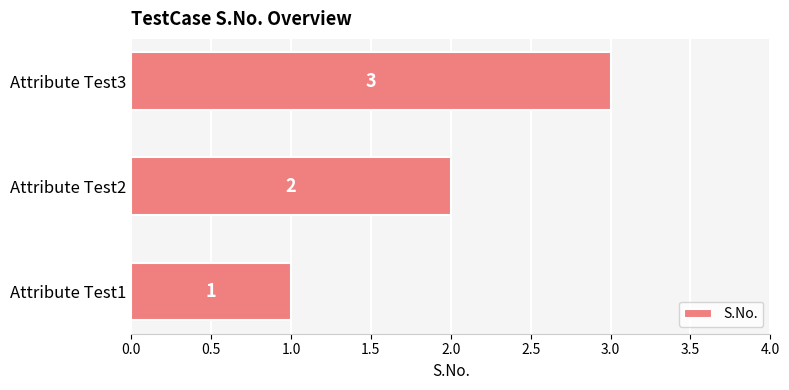

At which category does the chart reach its peak across all series?

Attribute Test3